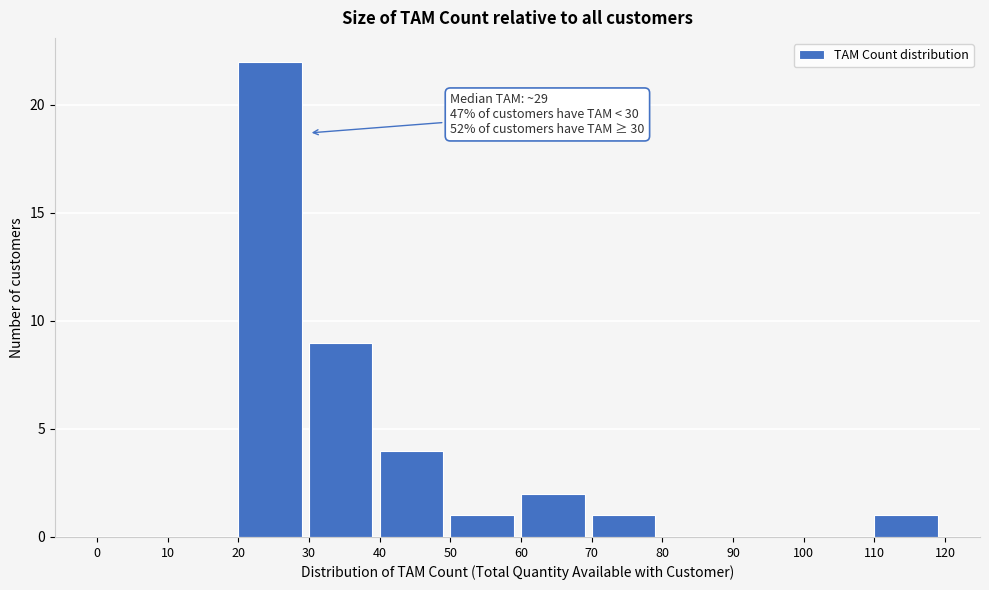

Which range on the x-axis has the tallest bar?

20 to 30